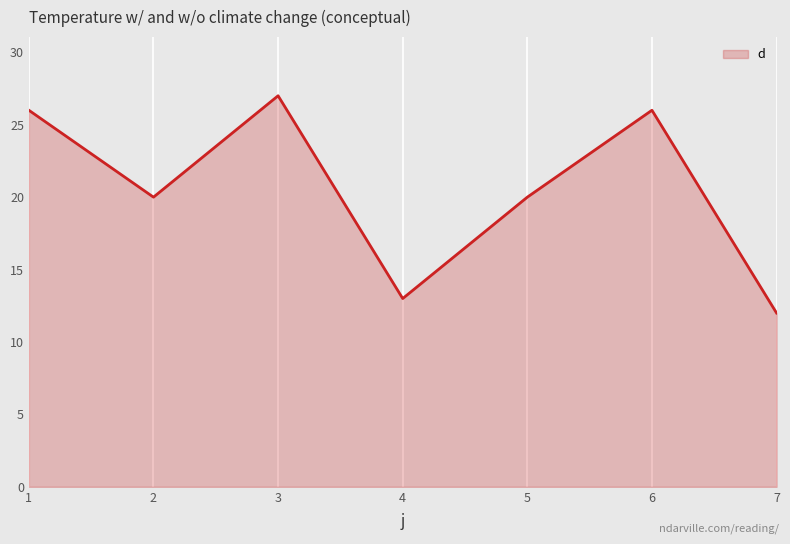

What is the greatest value displayed?

27